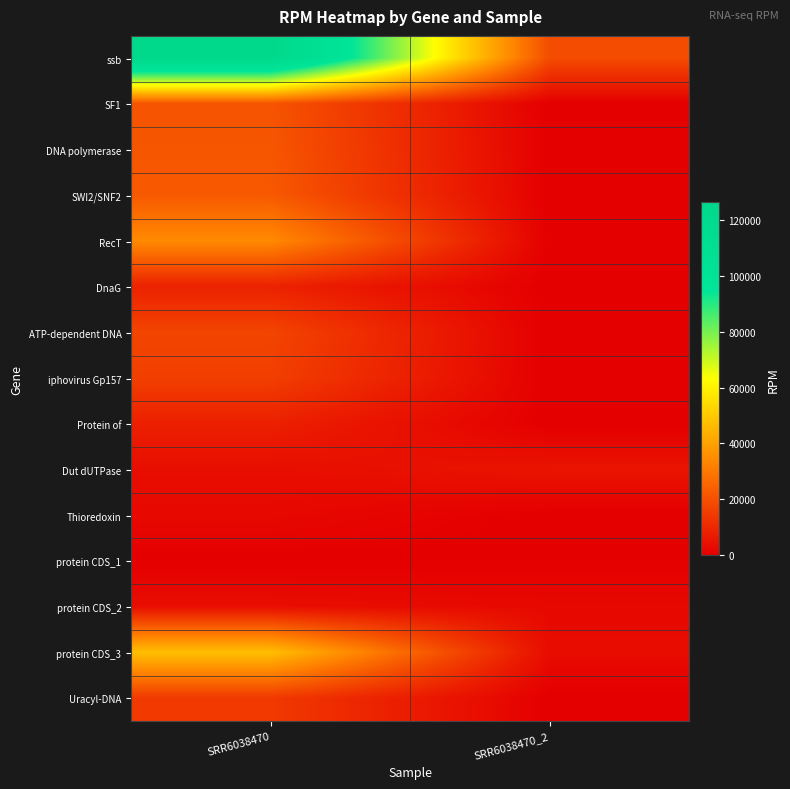

What is the greatest value displayed?

126405.9